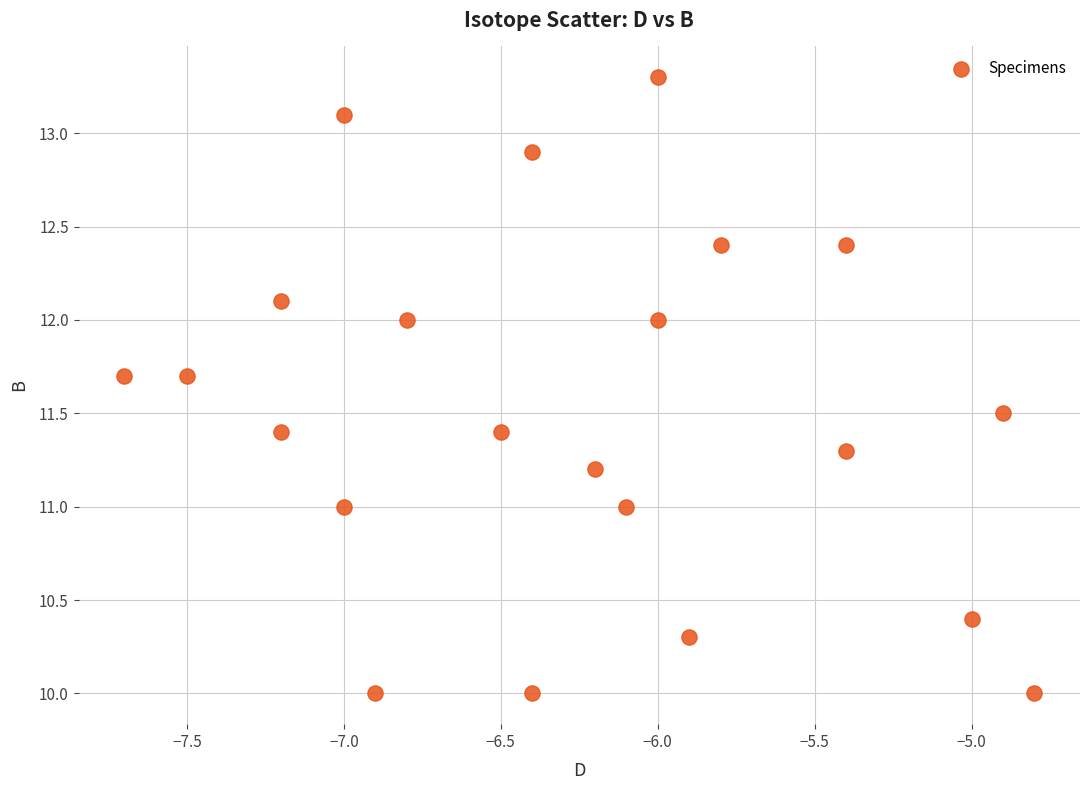

What is the range of Y values (max minus min)?

3.3